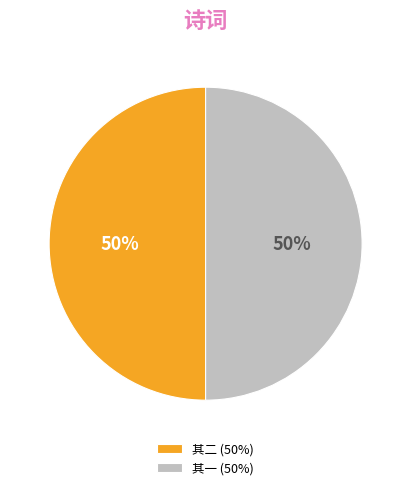

Is the sum of 其二 (50%) and 其一 (50%) greater than half?

Yes